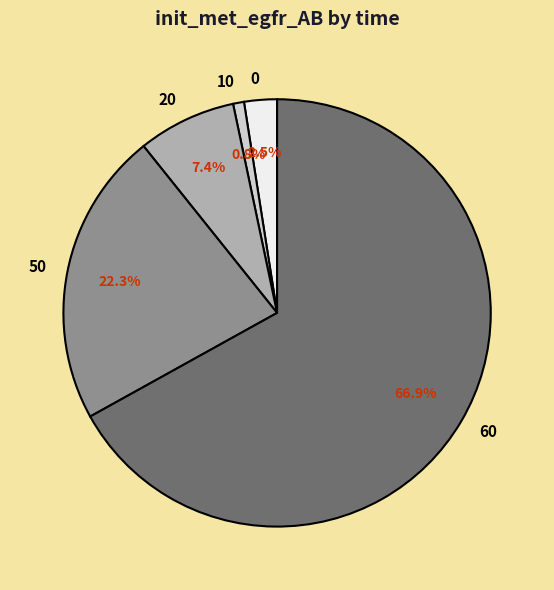

What percentage is the 20 slice, to the nearest percent?

7%